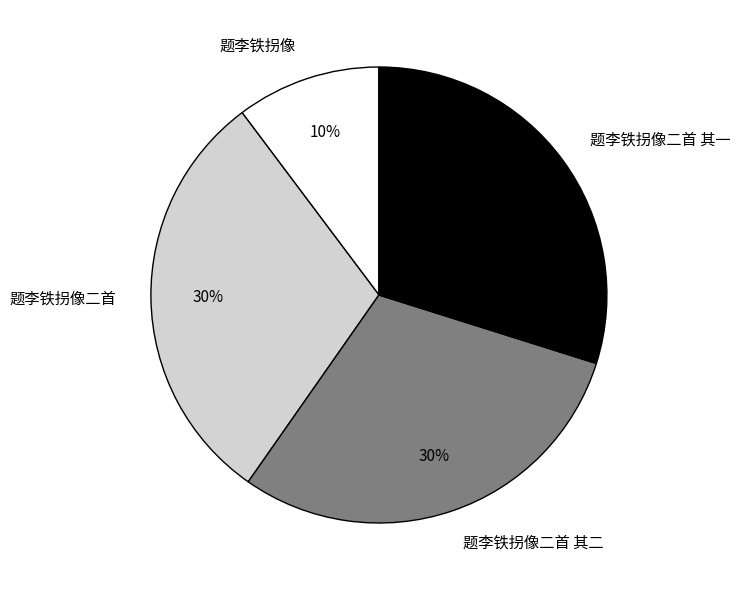

To the nearest percent, what percentage of the pie is 题李铁拐像二首 其一?

30%